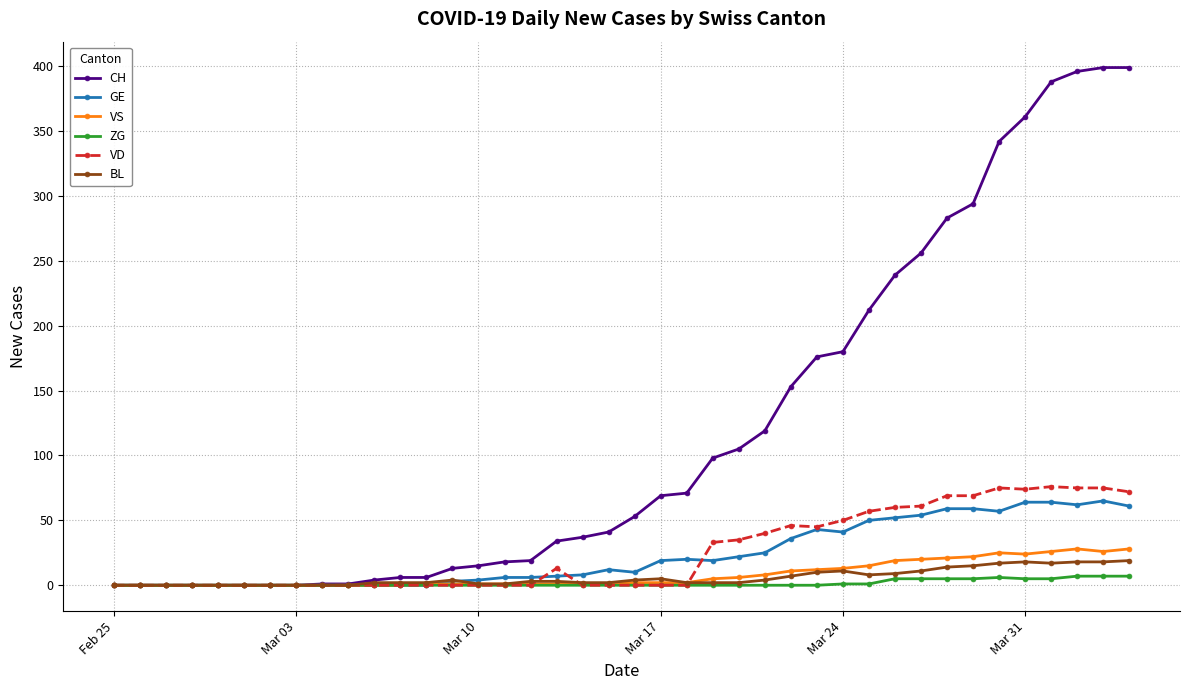

What is the maximum value shown in the chart?

399